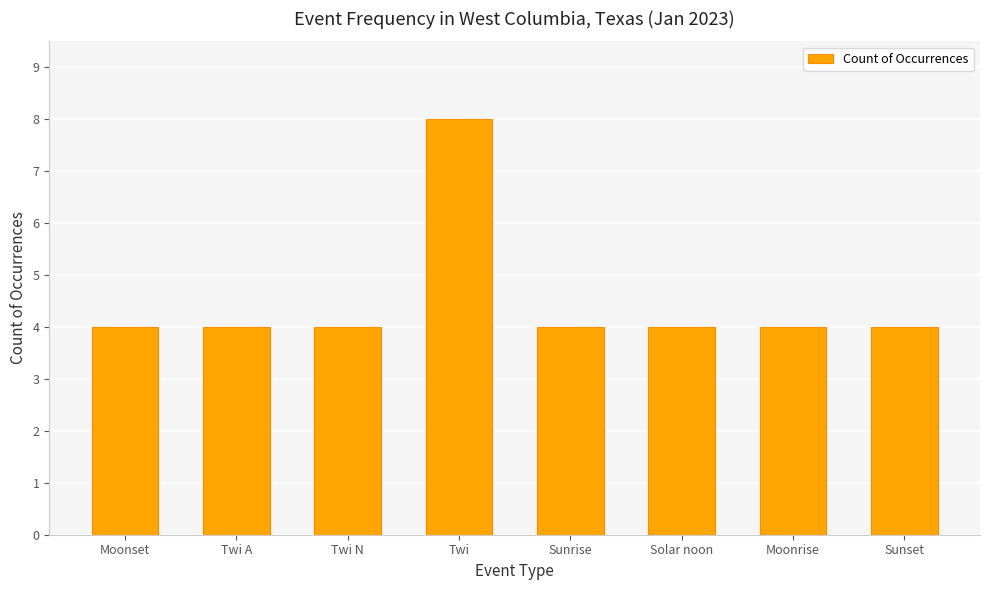

Count the number of categories in the chart.

8